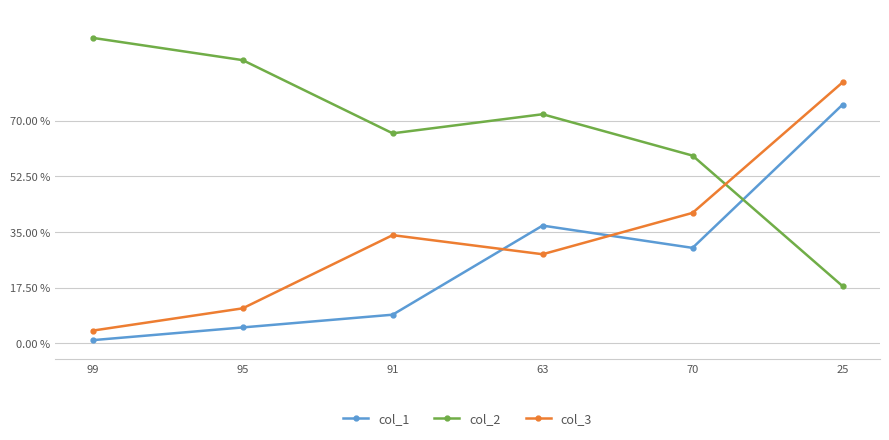

What is the average value of the col_3 series?

33